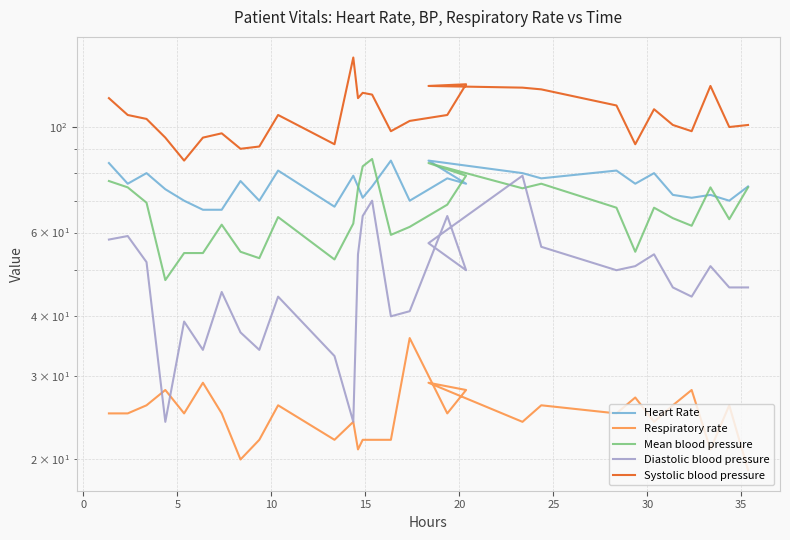

What is the difference between the maximum and second lowest values in the Respiratory rate series?

16.0